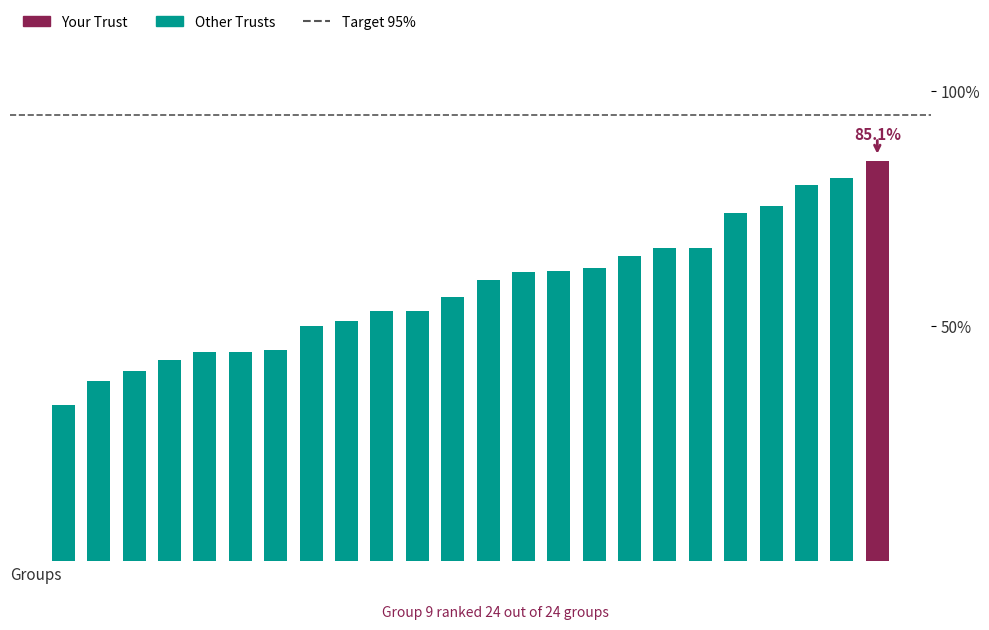

What is the sum of the f1 values at 9 and 22?

1.3